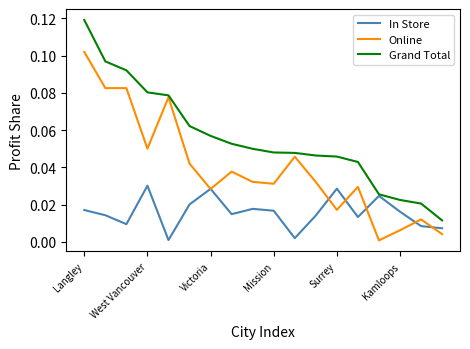

Which series has the largest range (max minus min)?

Grand Total